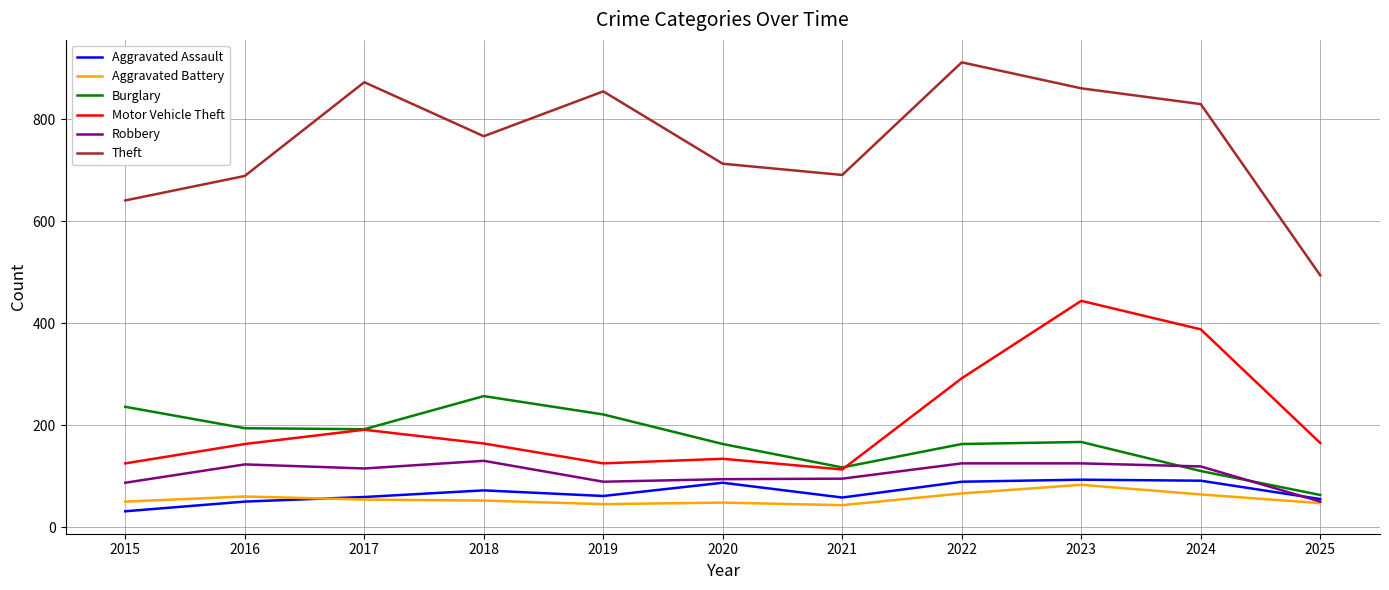

What is the highest value of the Motor Vehicle Theft series?

444